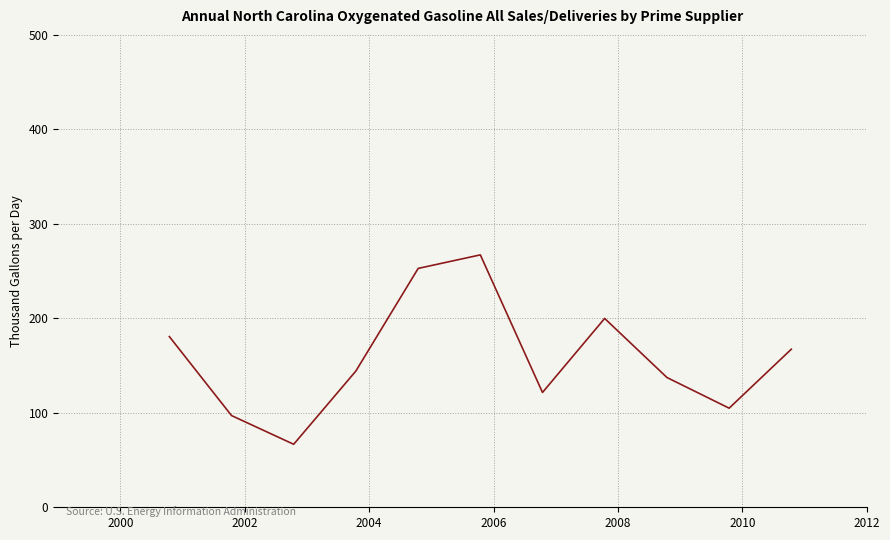

What is the minimum value shown in the chart?

66.7